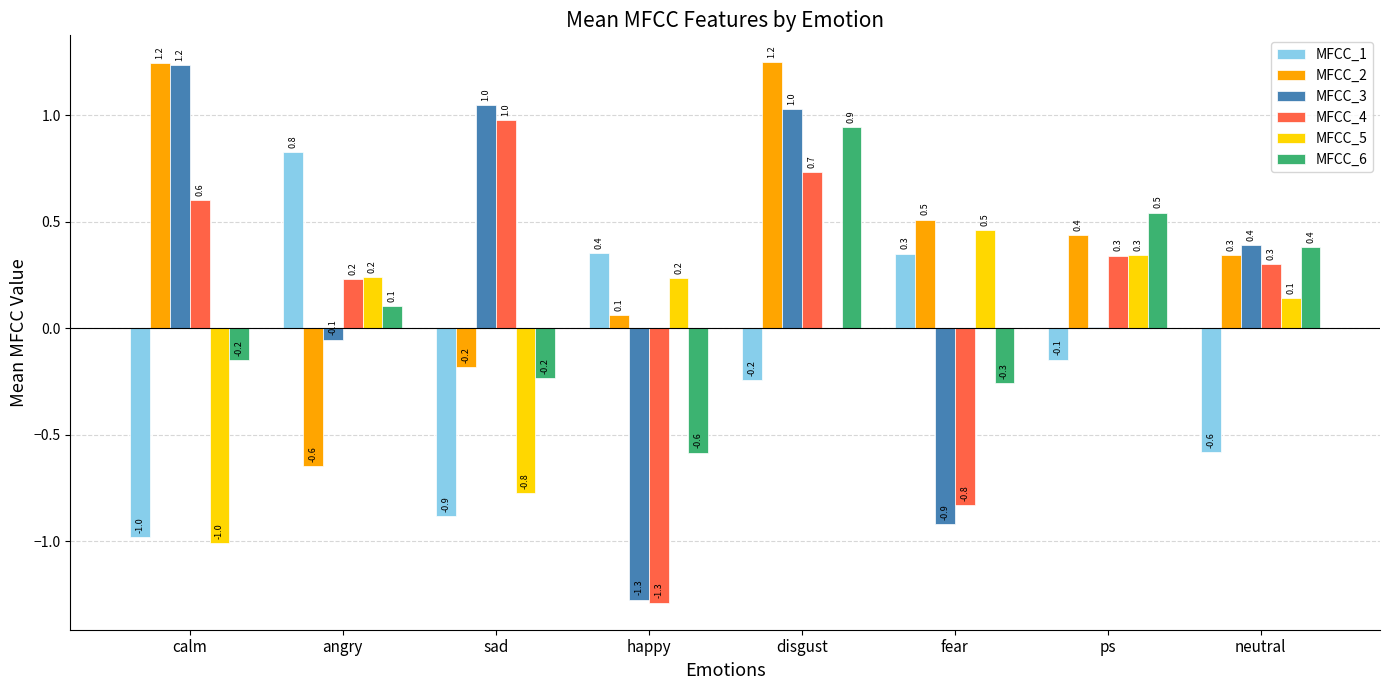

What is the highest value of the MFCC_4 series?

1.0